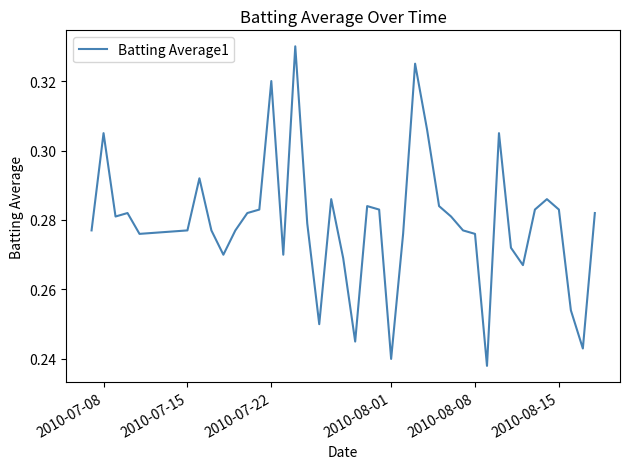

What is the smallest value displayed?

0.2